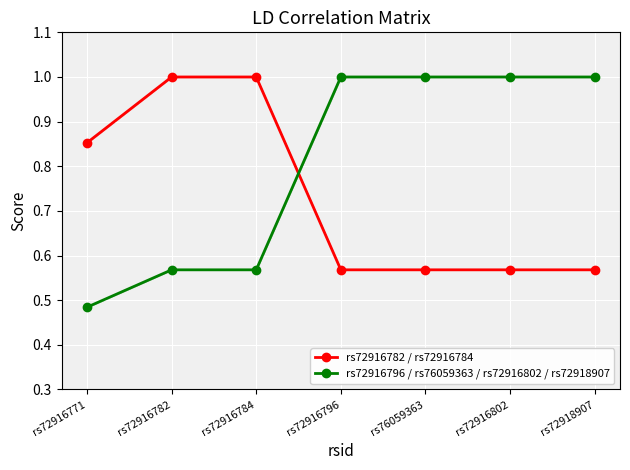

What is the difference between the rs72916796 / rs76059363 / rs72916802 / rs72918907 values at rs72916782 and rs72918907?

0.4